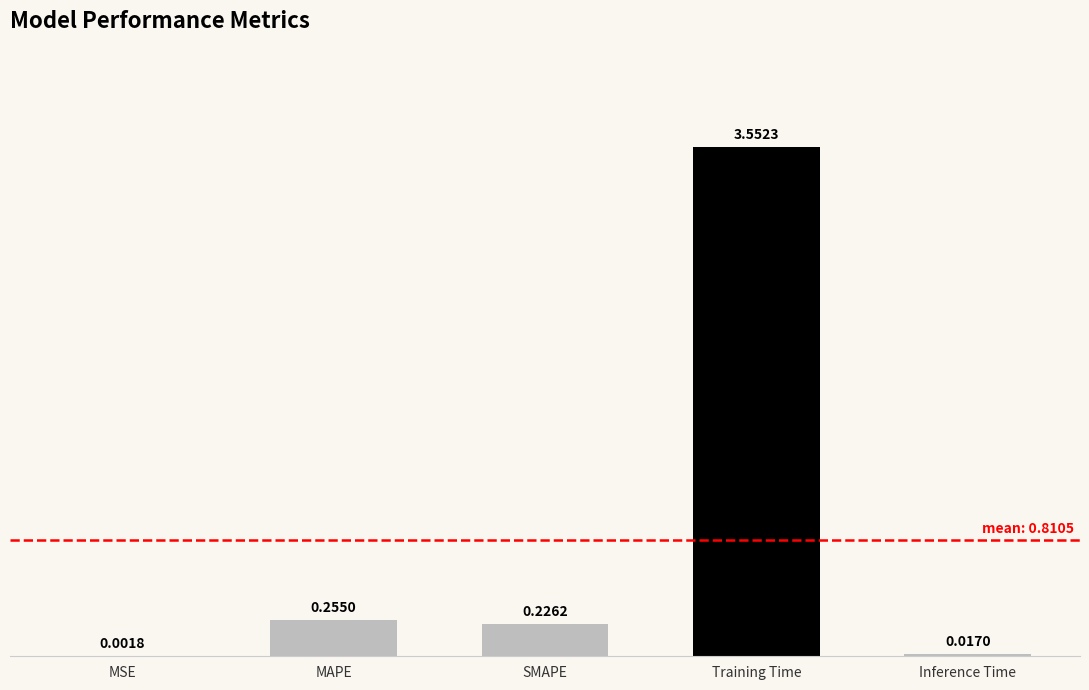

How many categories are shown in the chart?

5